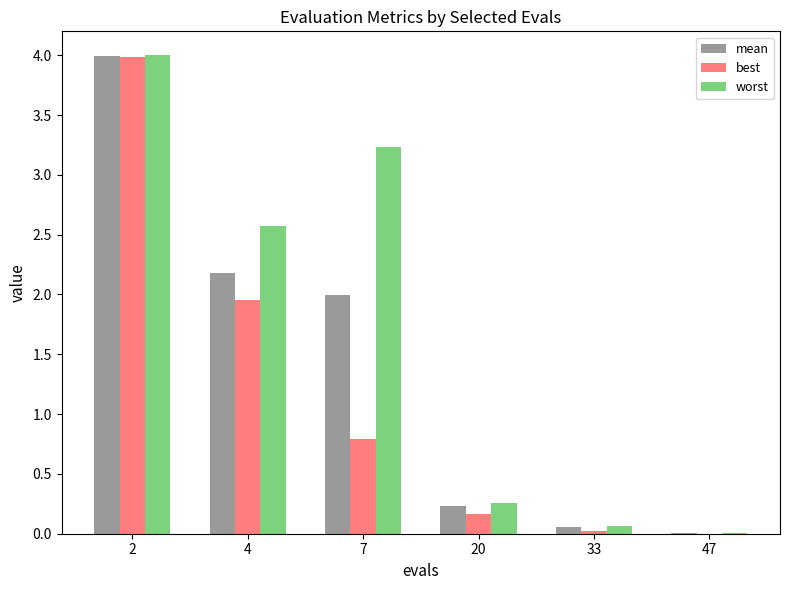

What is the maximum value for worst?

4.0